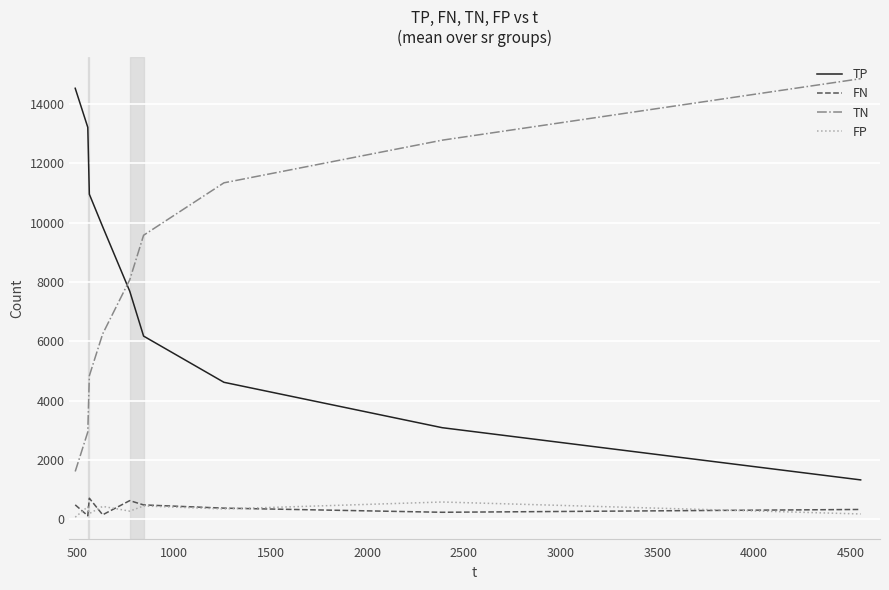

What is the maximum value for FN?

712.2